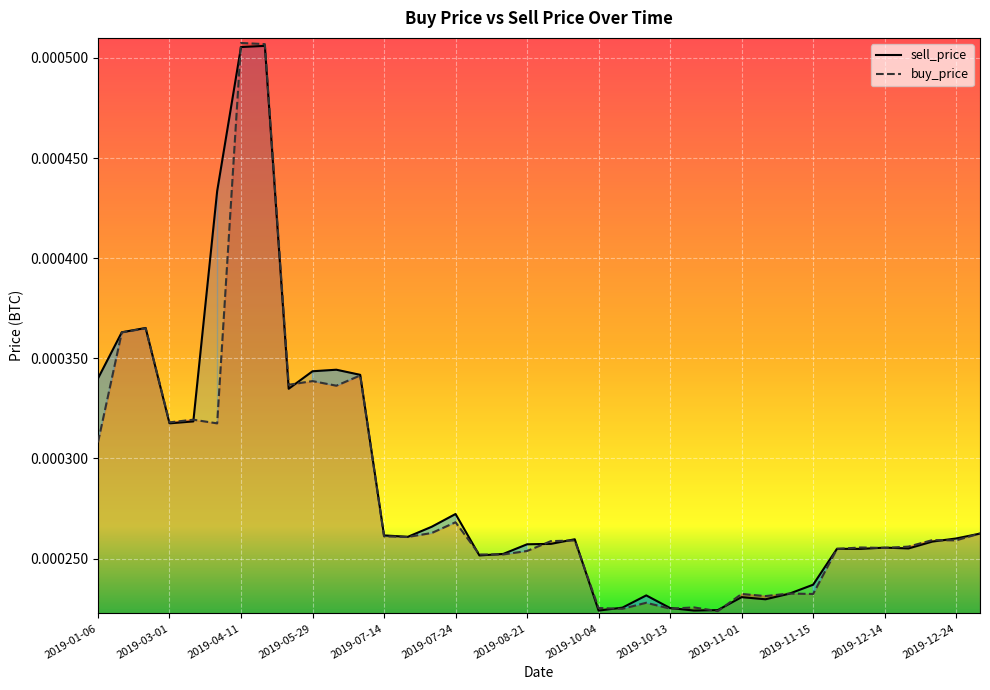

True or false: buy_price has more than 1 points higher than both neighbors.

True